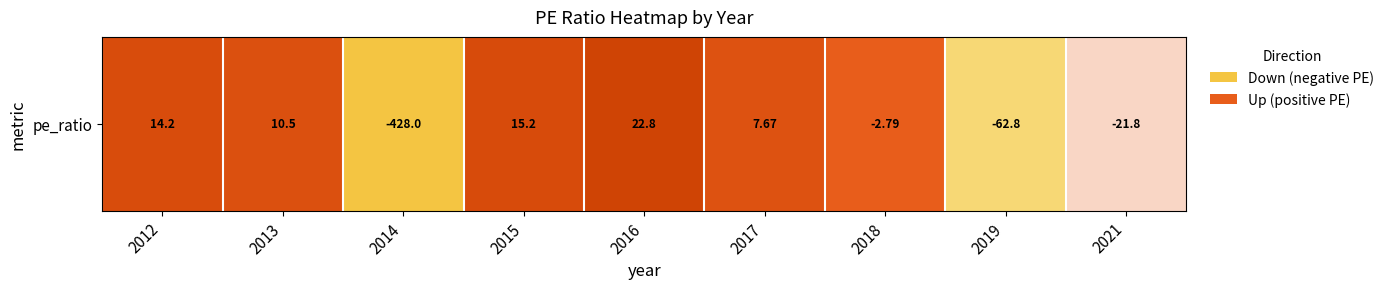

Rank the categories by value from highest to lowest.

2016, 2015, 2012, 2013, 2017, 2018, 2021, 2019, 2014